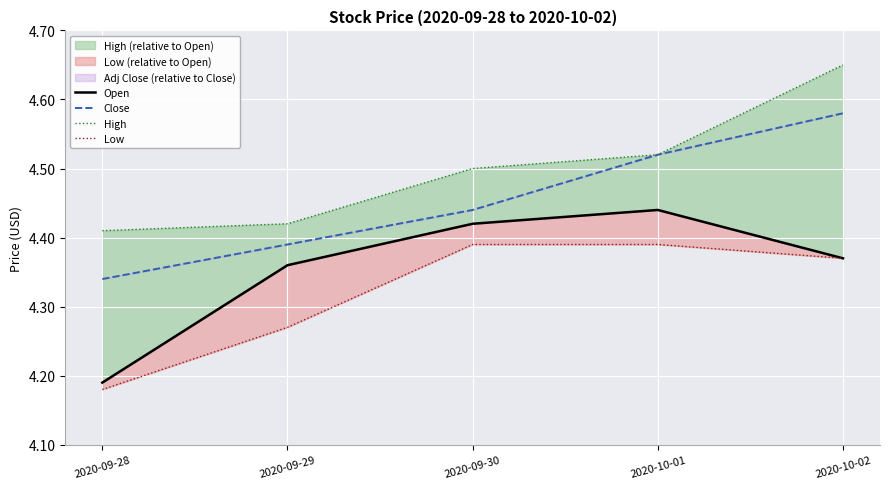

At how many categories does at least one series exceed 4?

5